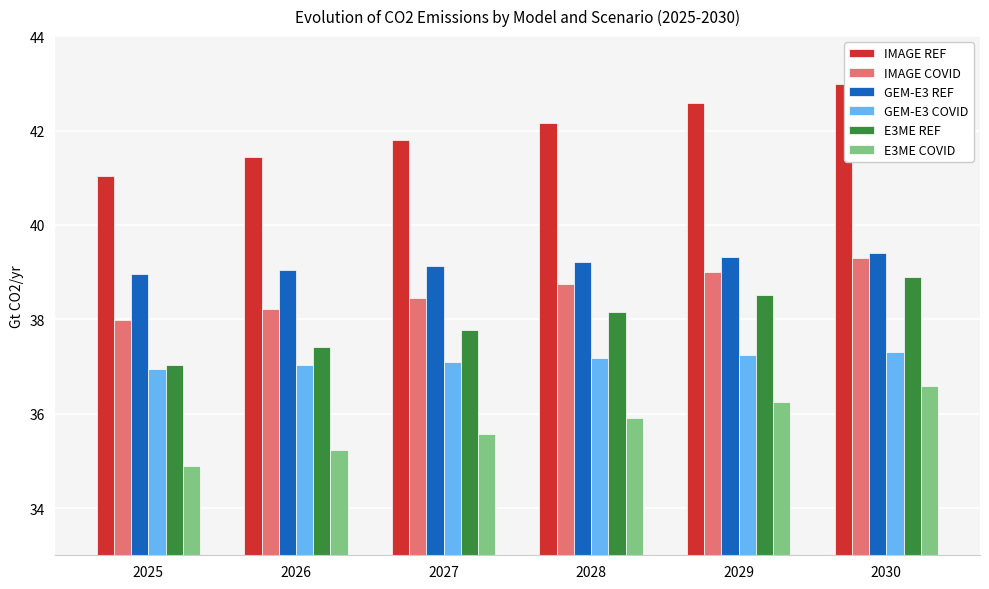

At which label does E3ME REF reach its peak?

2030